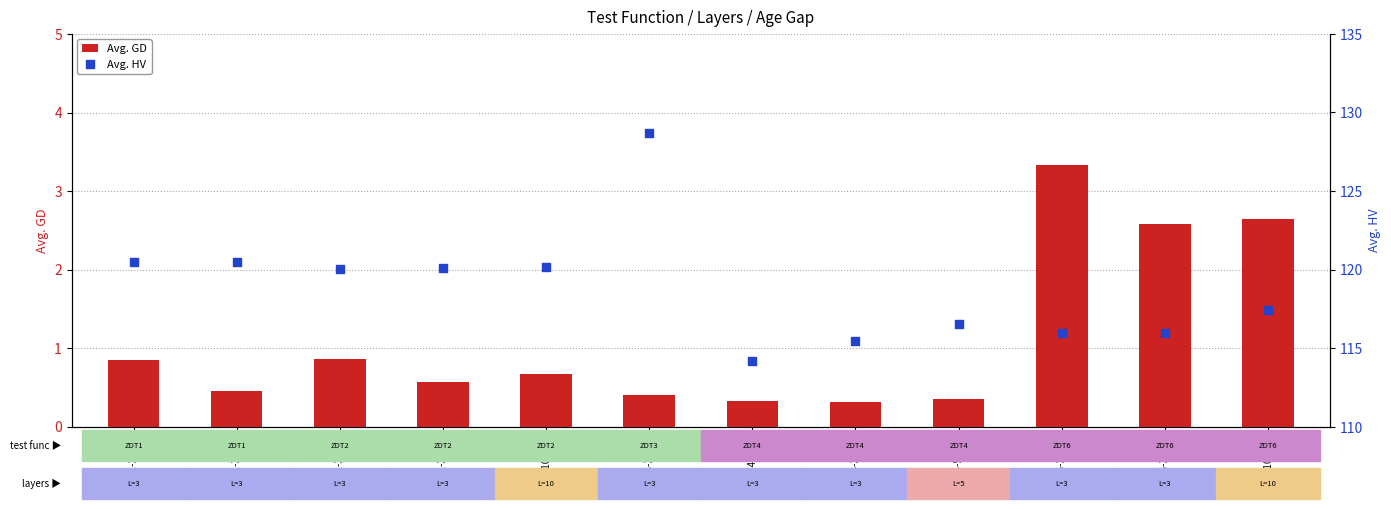

At which category is the sum across all series the highest?

ZDT3-3-300